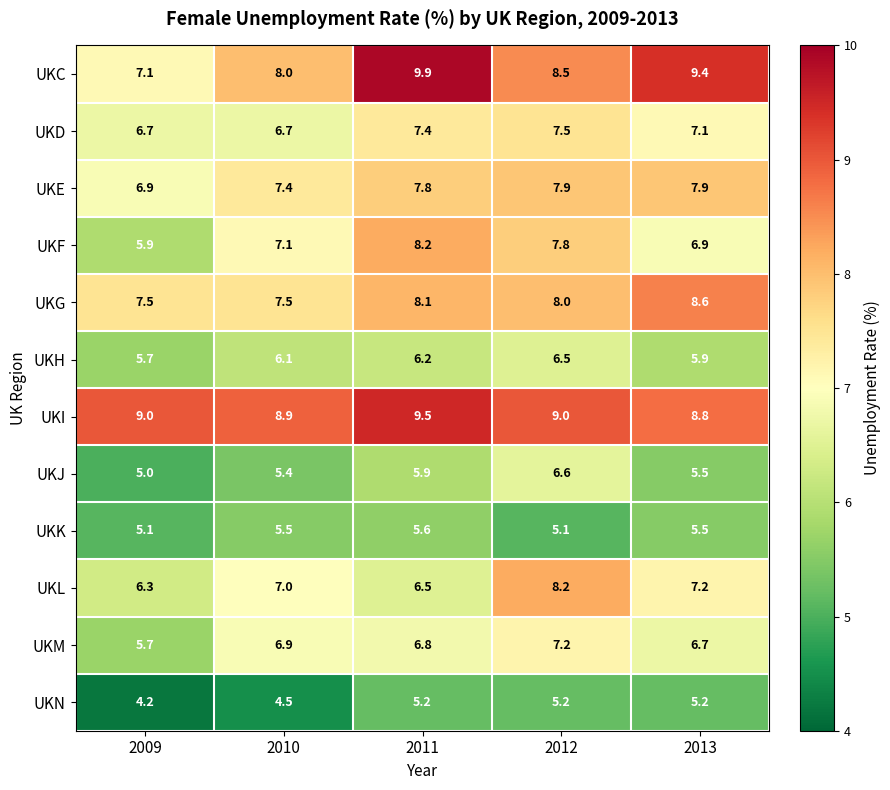

What is the average value of the UKH series?

6.1